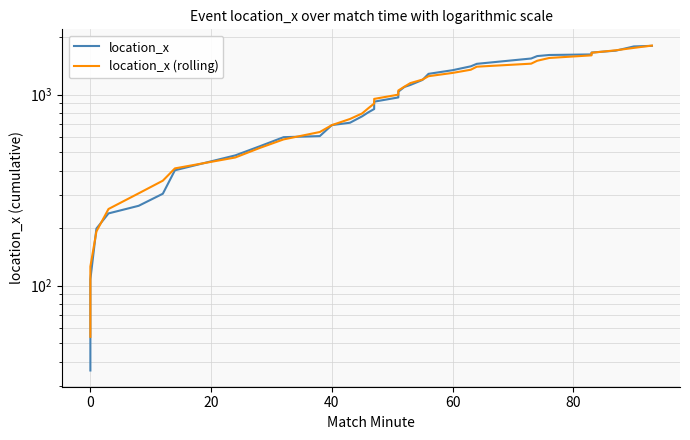

Does the chart display data point markers on the line(s)?

No